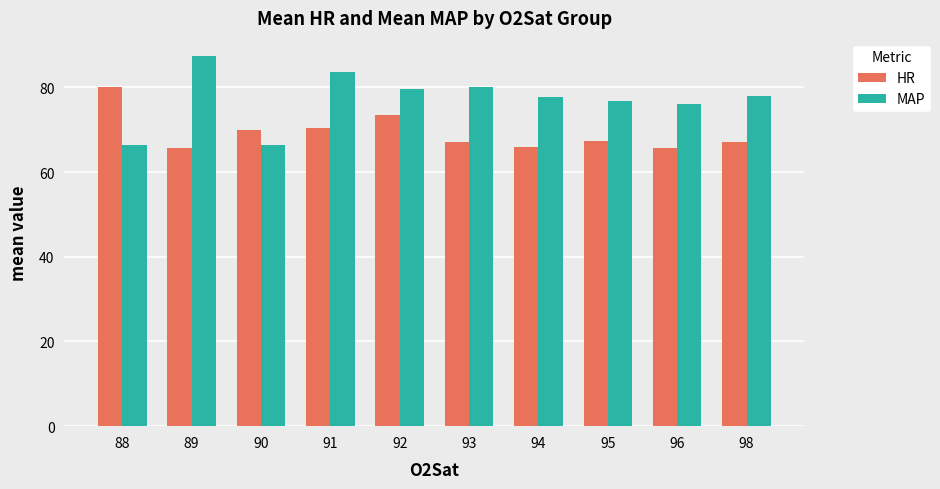

Is the value of MAP at 94 greater than the value of HR at 95?

Yes